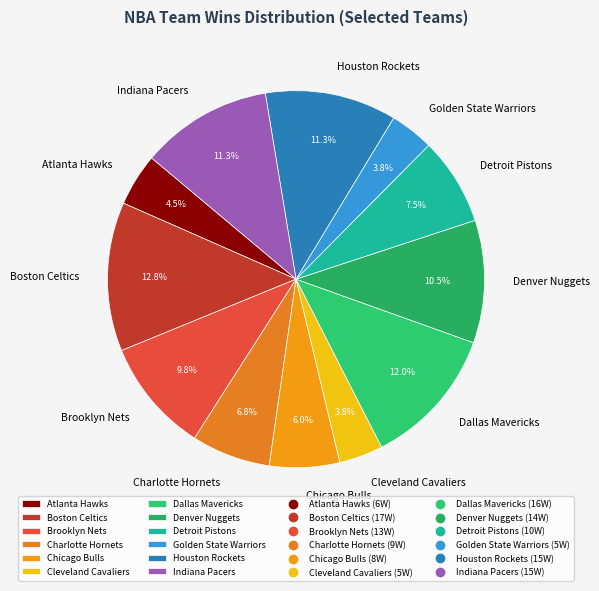

What is the largest slice in the pie chart?

Boston Celtics